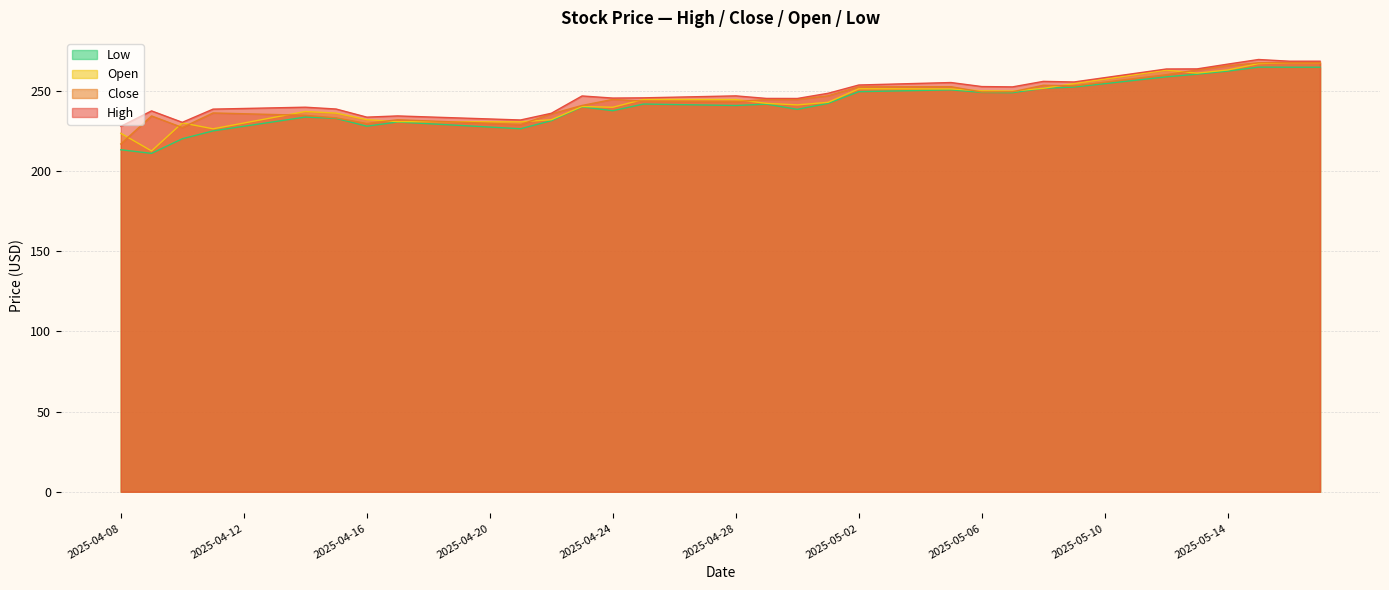

At which label does Close first exceed 244?

2025-04-24